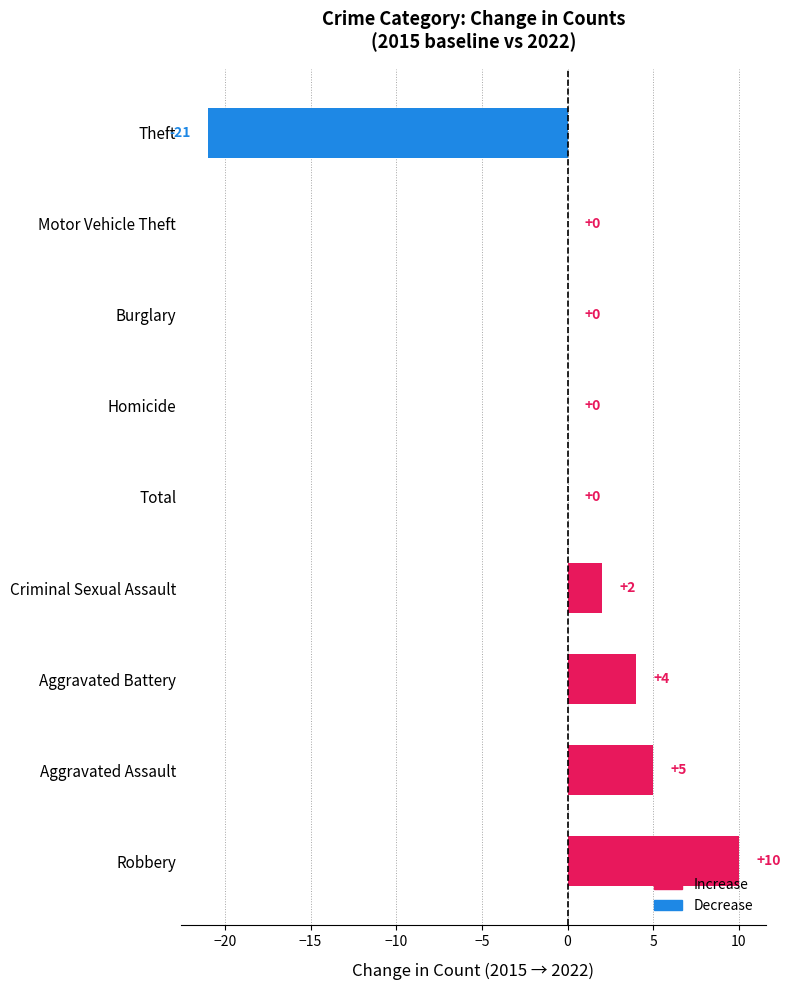

Does the chart contain stacked bars?

No